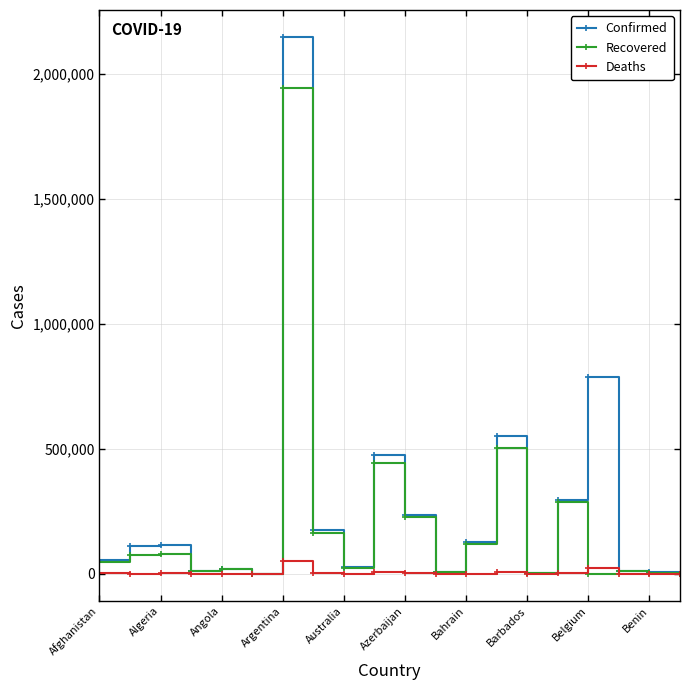

Which series has the widest spread of values?

Confirmed